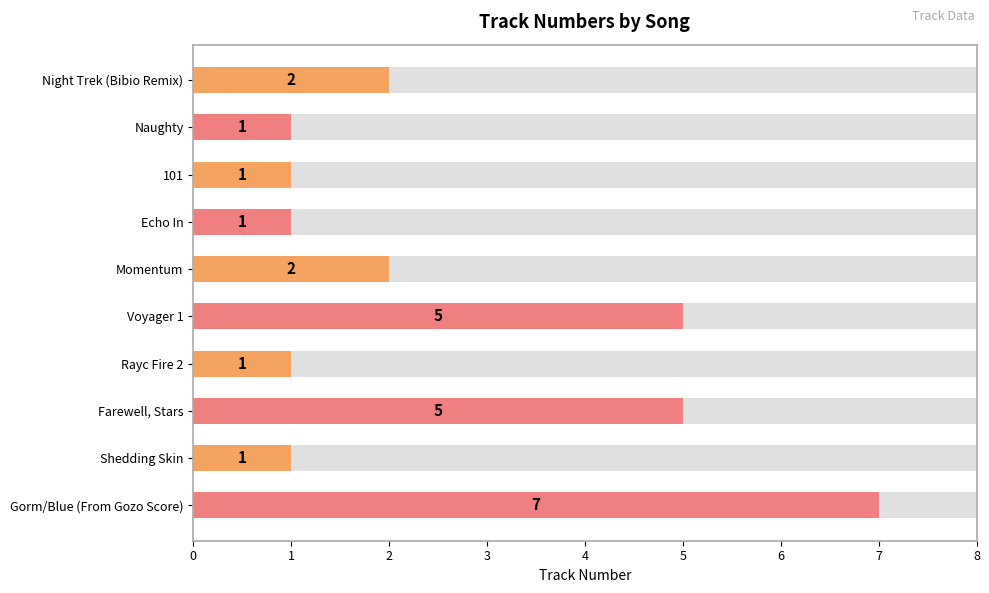

The chart shows a value of 1 at Naughty. True or false?

True